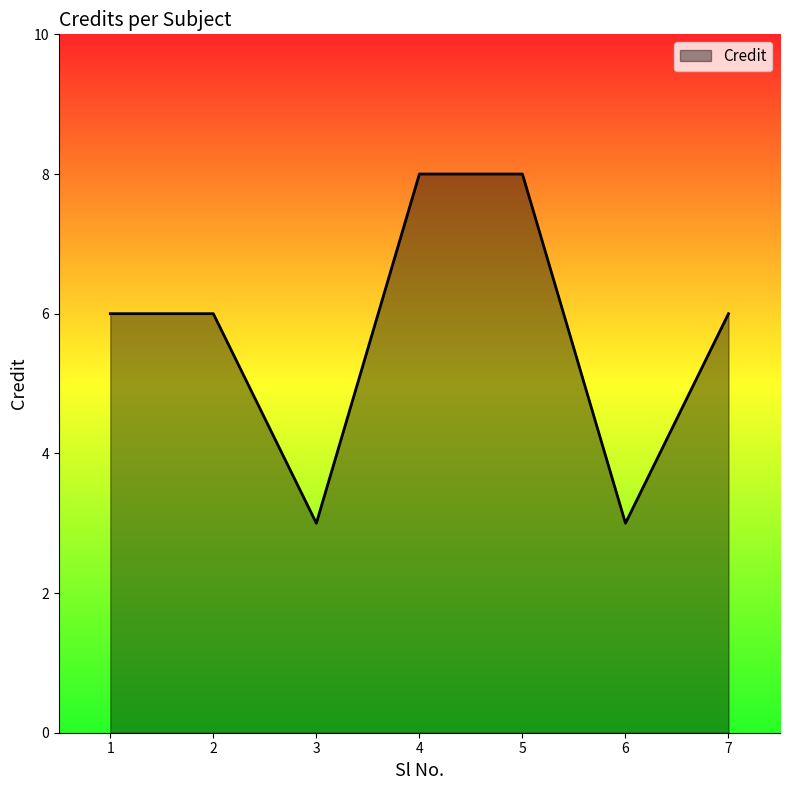

What is the approximate value at 5?

8